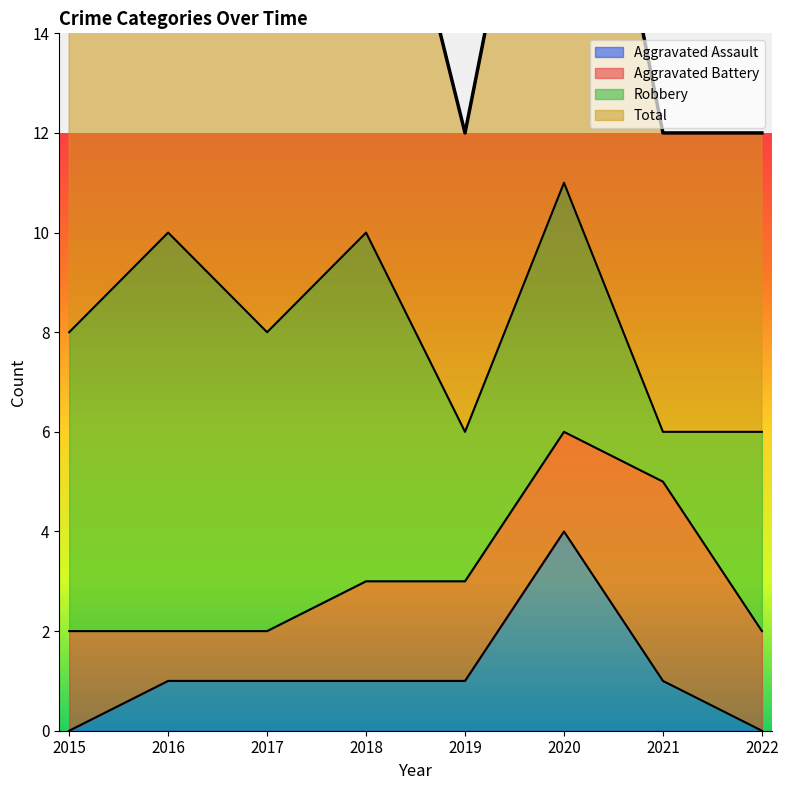

At which category does Total reach its first local peak?

2016